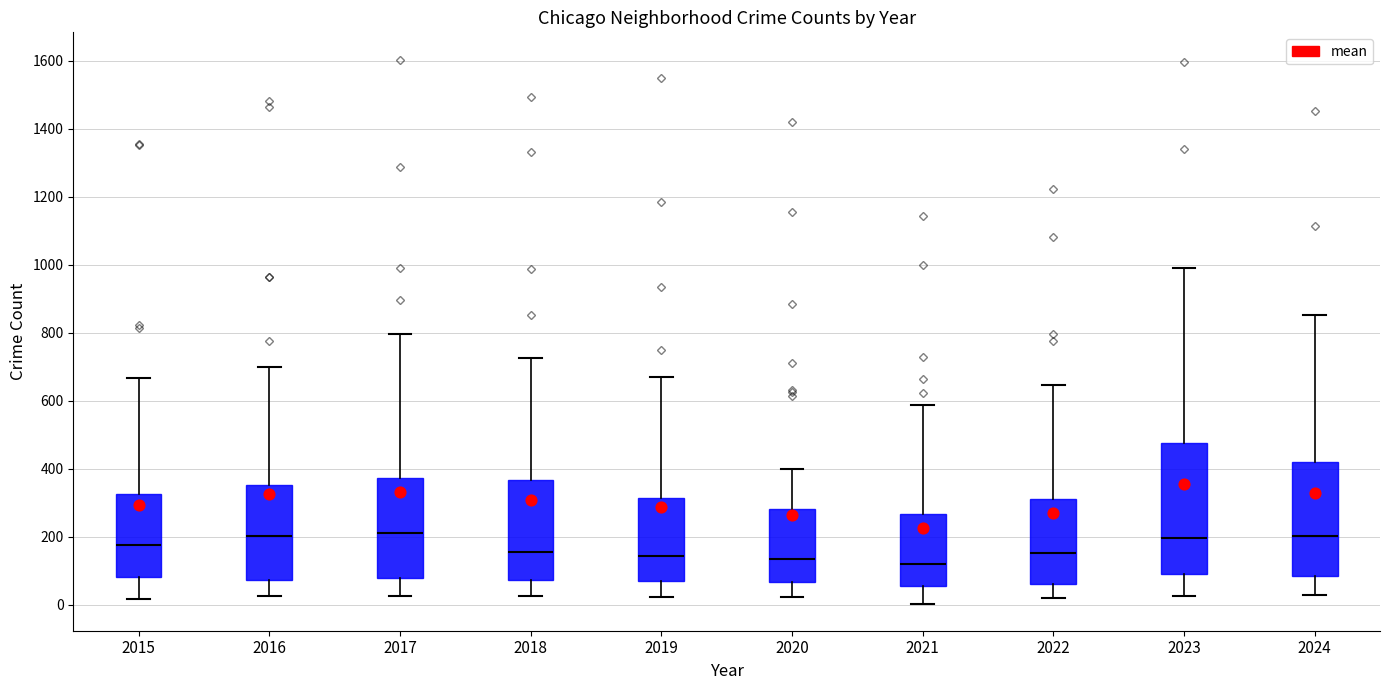

Reading left to right, transcribe this box plot: for each box, give where its median line is, the range the box spans, and where its two whiskers end, as read against the y-axis. The values are not printed on the chart, so give them approximately, as read against the axis.

2015: median 180, box 80 to 320, whiskers 20 to 660
2016: median 200, box 80 to 360, whiskers 20 to 700
2017: median 220, box 80 to 380, whiskers 20 to 800
2018: median 160, box 80 to 360, whiskers 20 to 720
2019: median 140, box 60 to 320, whiskers 20 to 680
2020: median 140, box 60 to 280, whiskers 20 to 400
2021: median 120, box 60 to 260, whiskers 0 to 580
2022: median 160, box 60 to 300, whiskers 20 to 640
2023: median 200, box 100 to 480, whiskers 20 to 1000
2024: median 200, box 80 to 420, whiskers 20 to 860